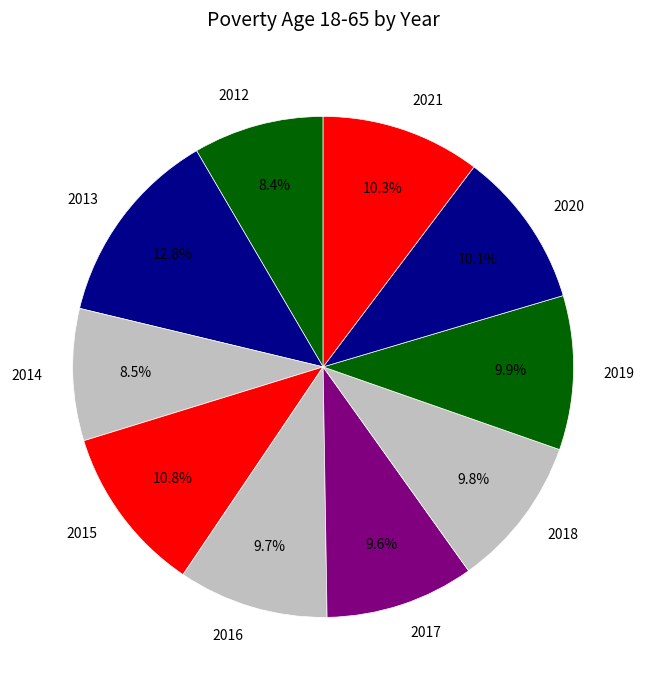

To the nearest percent, what is the difference between the largest and smallest slice percentages?

4%